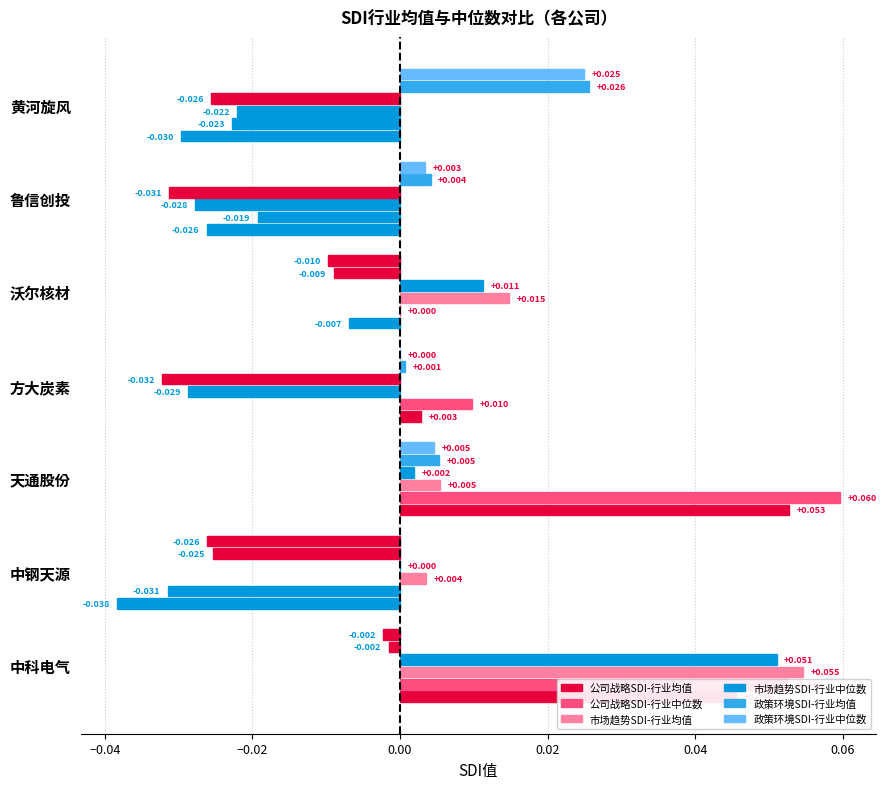

Count the number of categories in the chart.

7